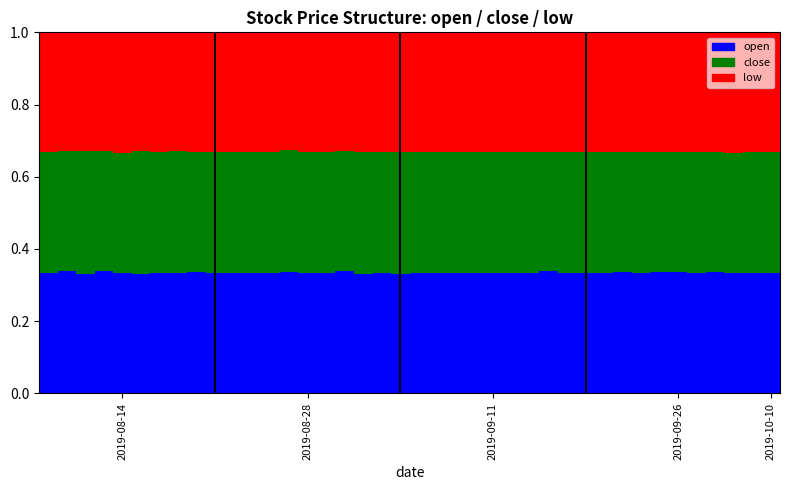

What is the sum of all open values?

13.4